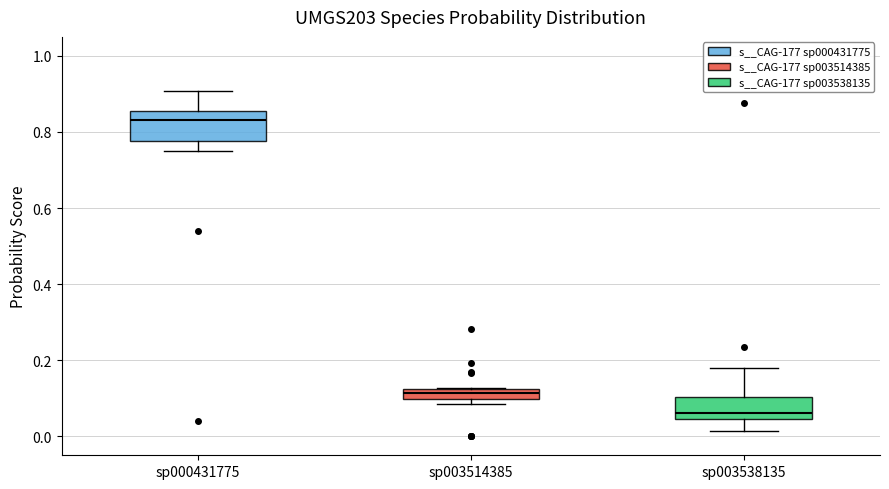

Comparing the boxes themselves (not the whiskers), which one is the tallest?

sp000431775